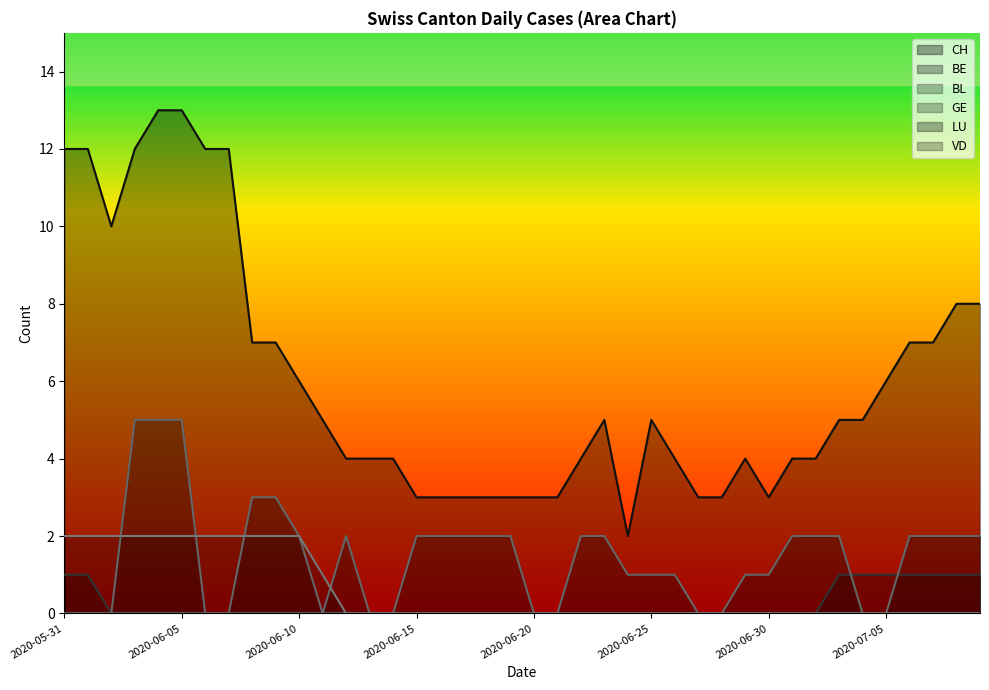

True or false: CH and BE intersect in this chart.

False